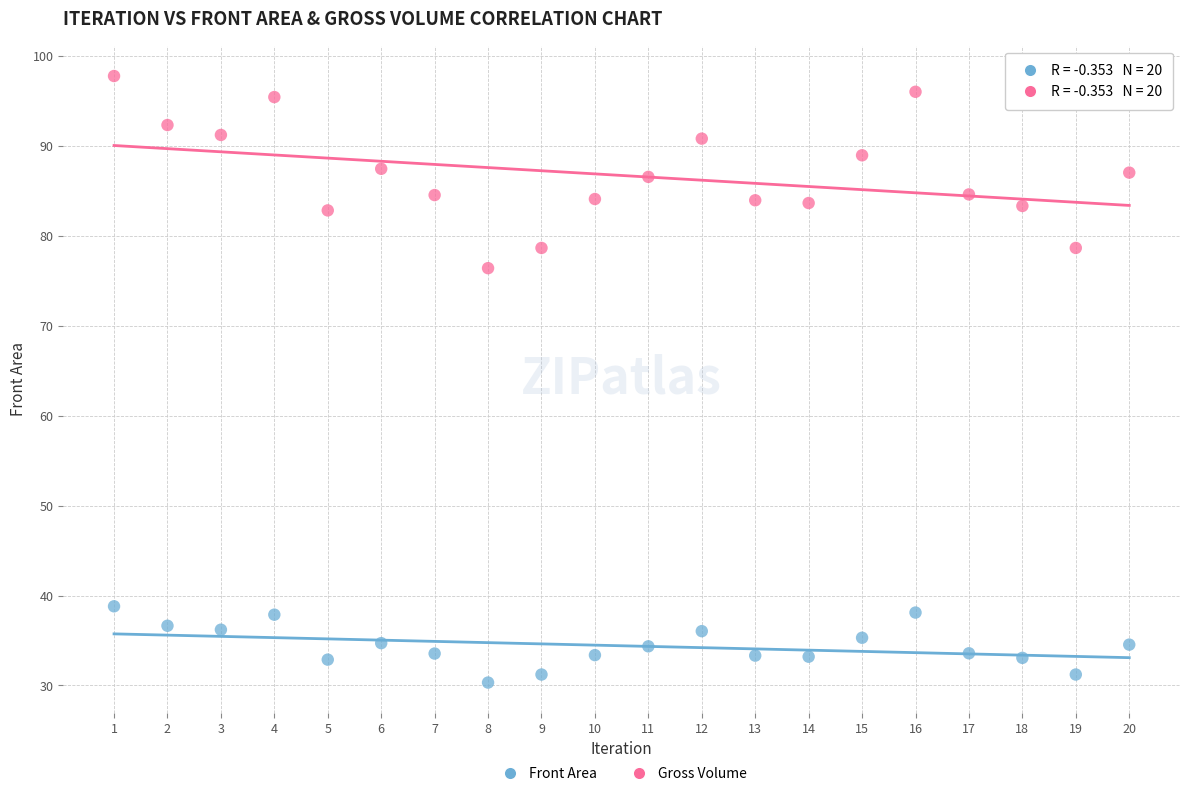

What is the X range (max minus min) for the scatter plot?

19.0